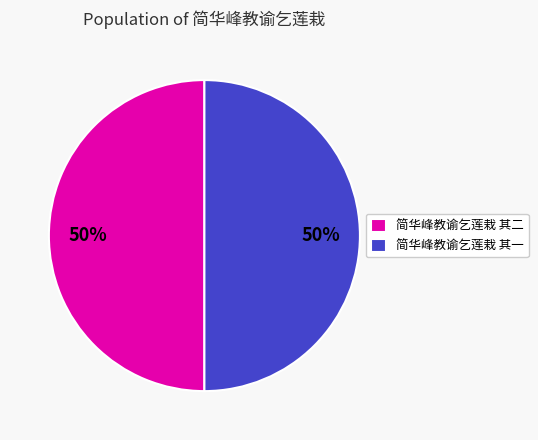

Do 简华峰教谕乞莲栽 其一 and 简华峰教谕乞莲栽 其二 together represent more than half of the pie?

Yes